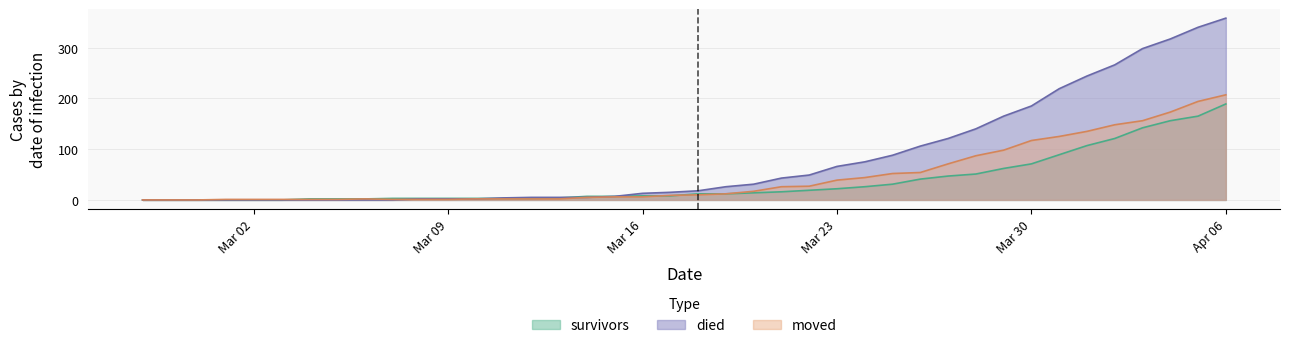

Count the number of data series in this chart.

3